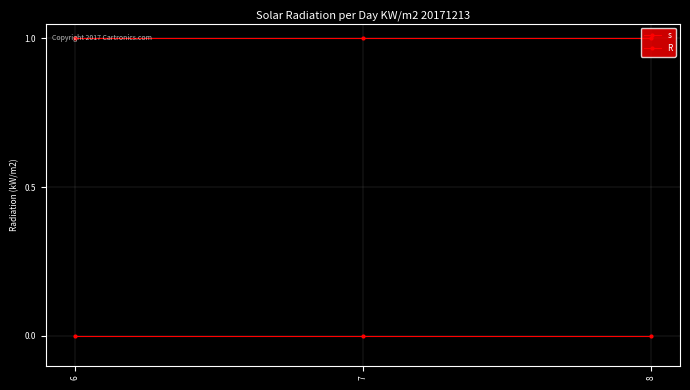

What is the value of the s point at the 1st from the left?

1